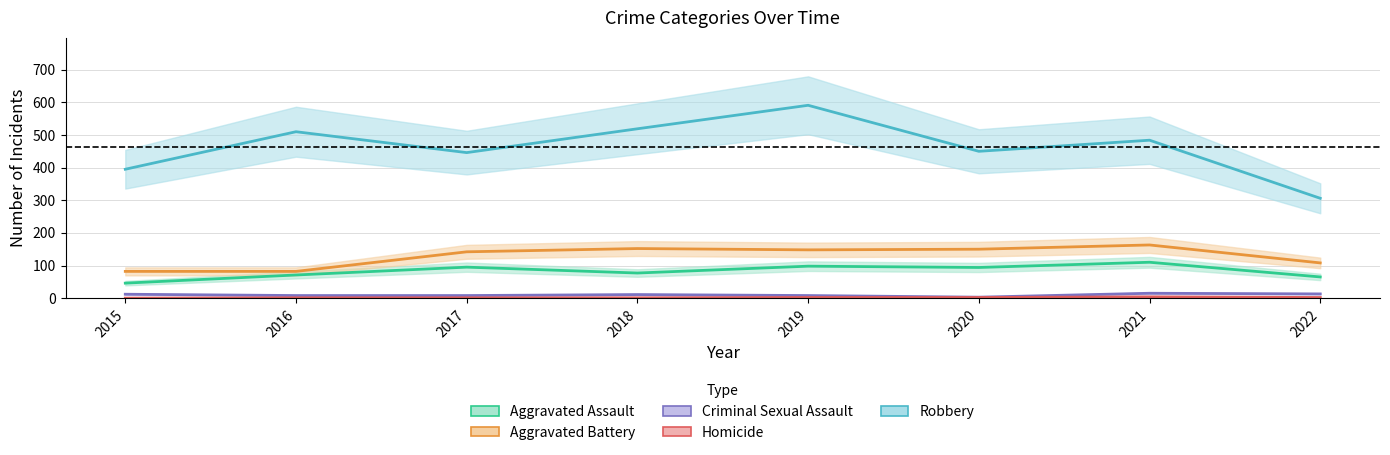

True or false: Robbery and Criminal Sexual Assault cross at least once.

False